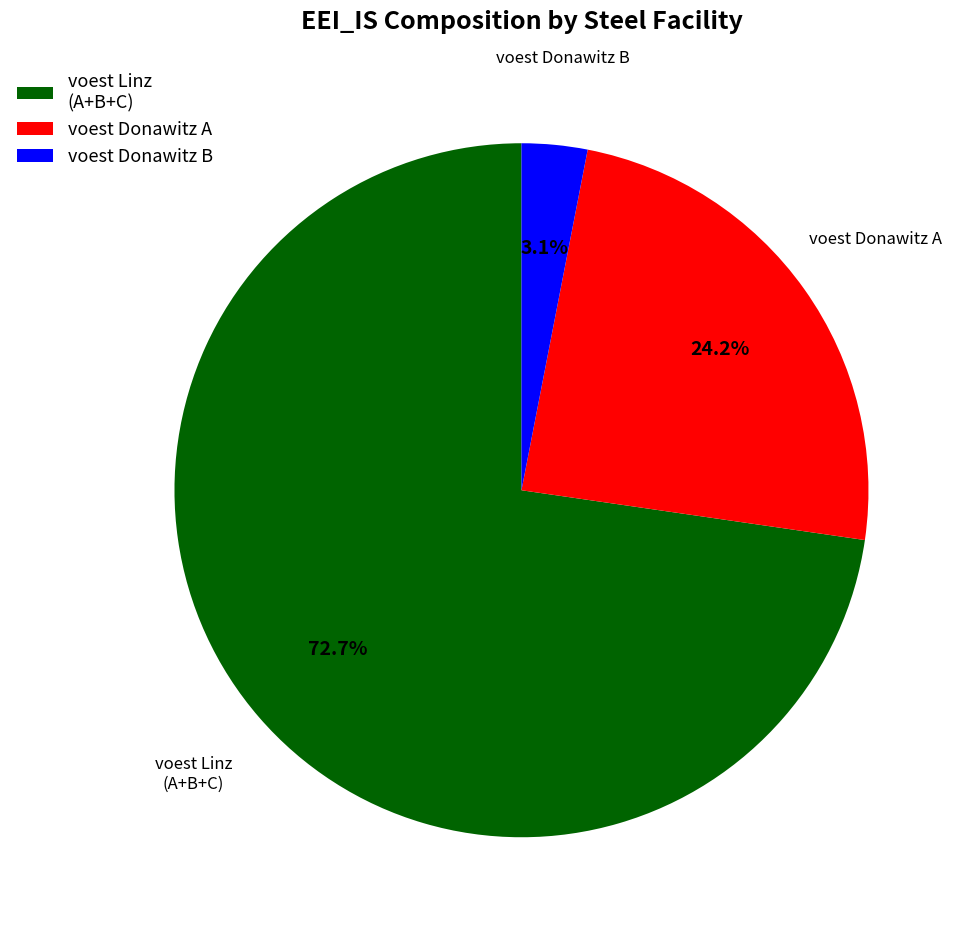

Do voest Donawitz B and voest Donawitz A together represent more than half of the pie?

No